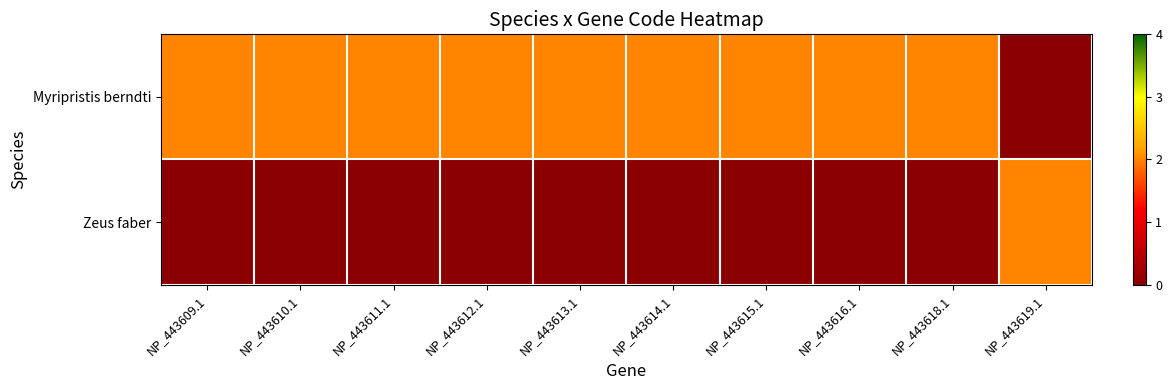

Rank the series by their maximum value, from lowest to highest.

Myripristis berndti, Zeus faber